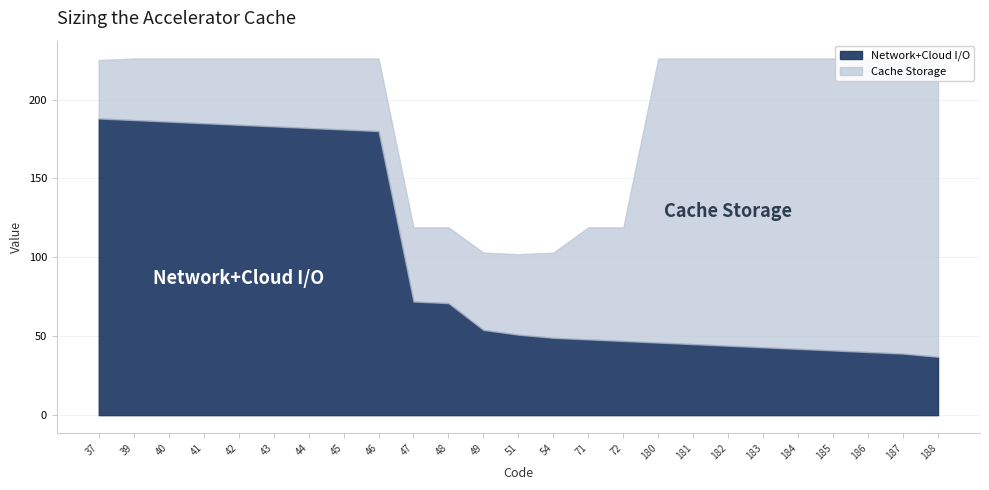

Does the chart display data point markers on the line(s)?

No